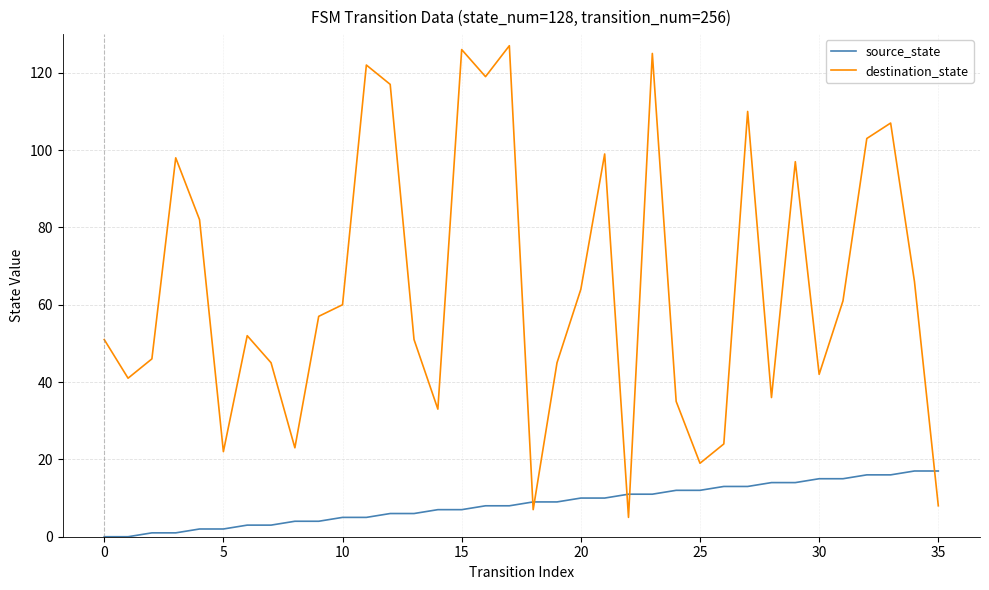

Rank the series by their average value, from highest to lowest.

destination_state, source_state